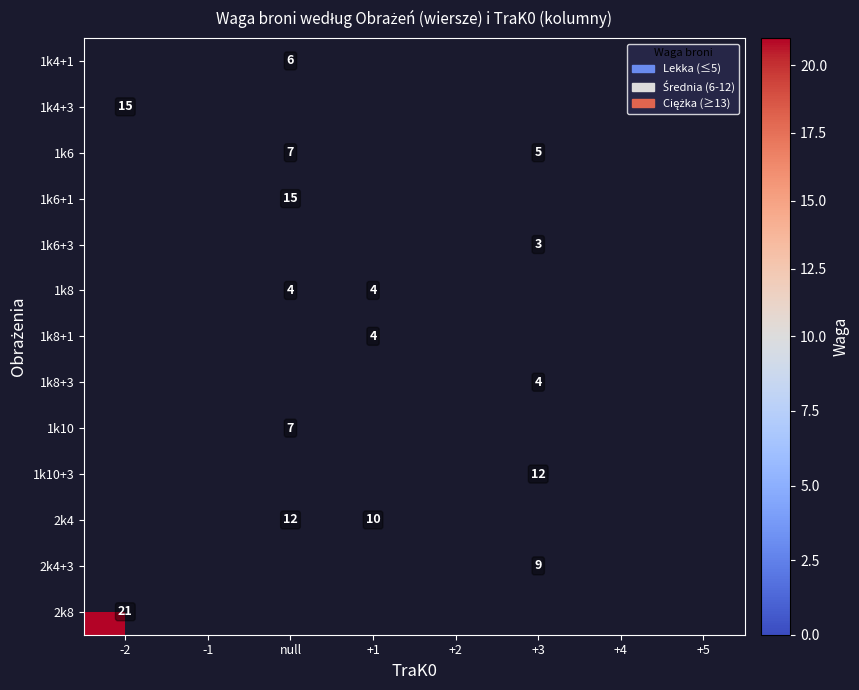

The 1k8 series shows 3 at null. True or false?

False